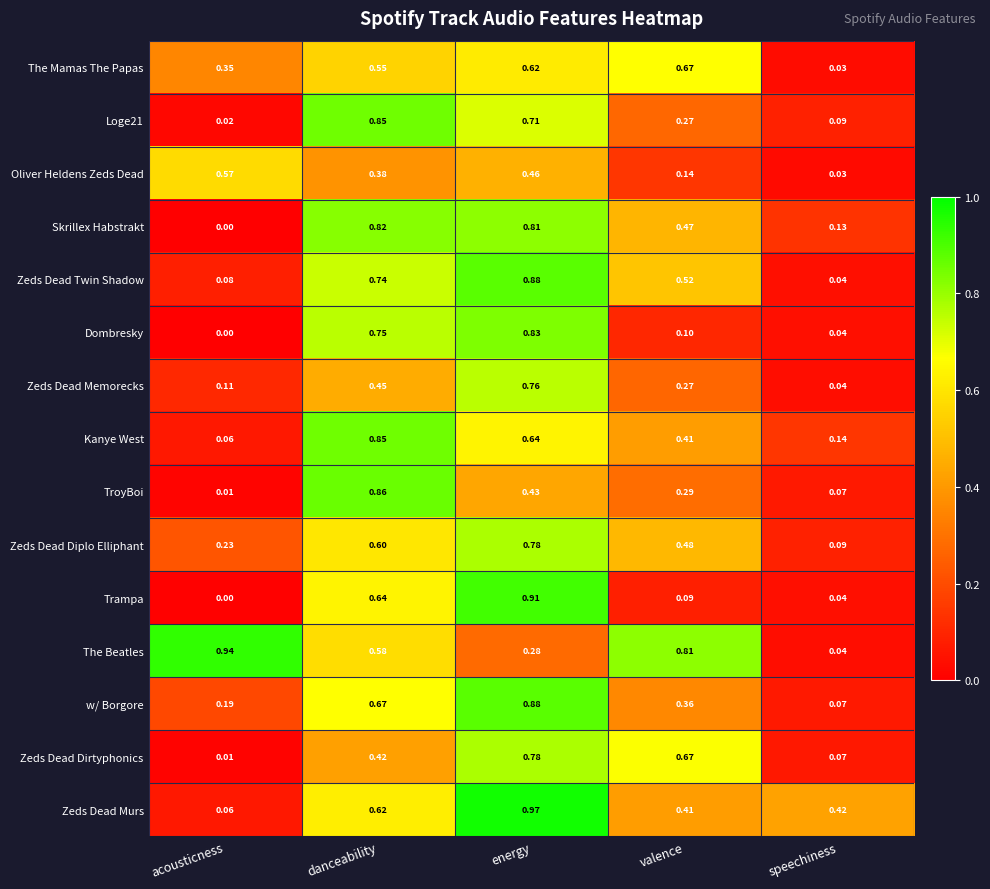

Which category has the highest value across all series?

energy